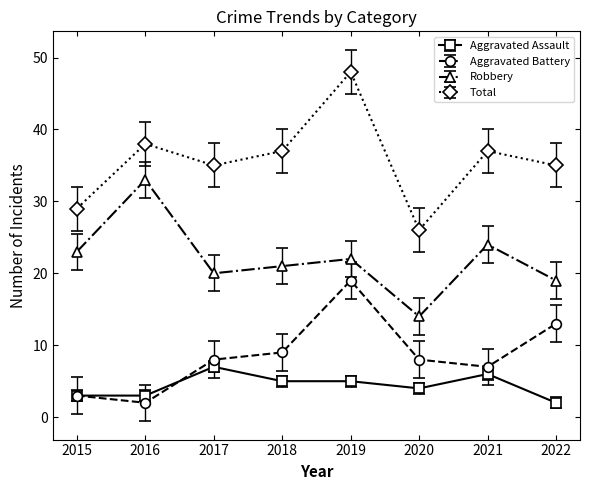

What is the sum of the Total values at 2017 and 2016?

73